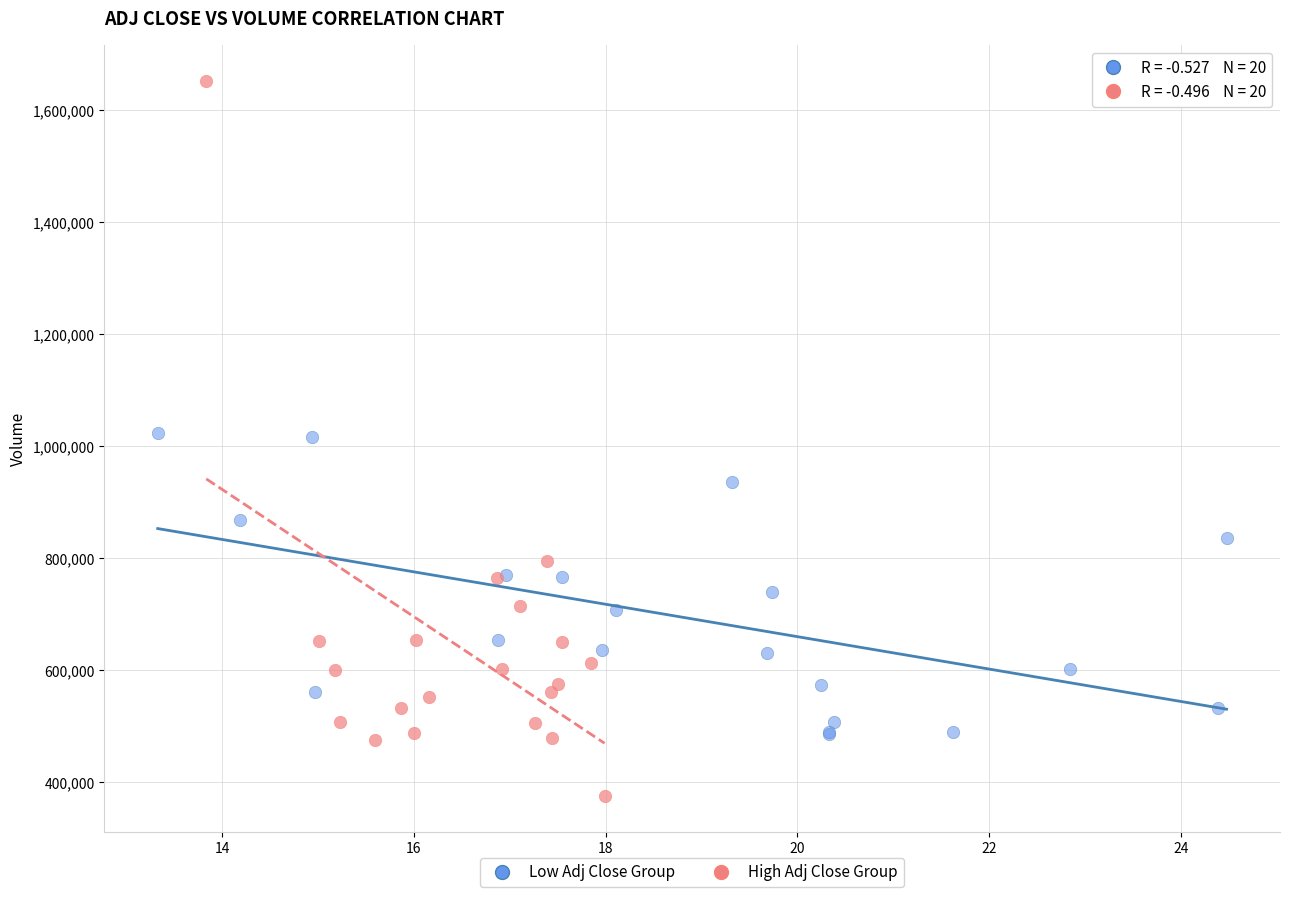

Which series reaches the maximum Y coordinate?

High Adj Close Group